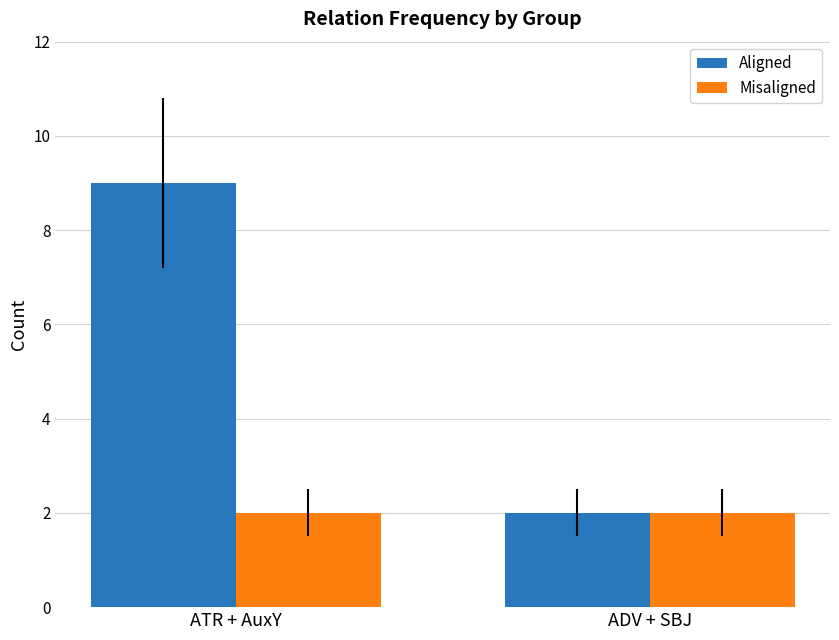

List the series in order of their overall mean, highest first.

Aligned, Misaligned